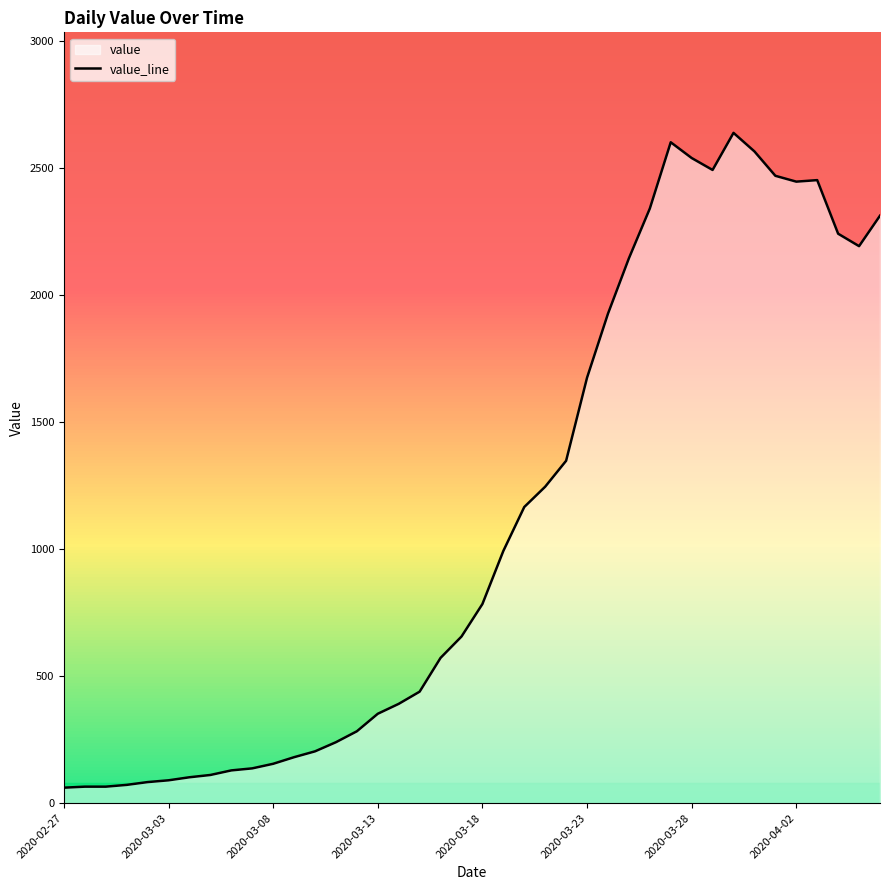

What is the approximate value at 26?

1927